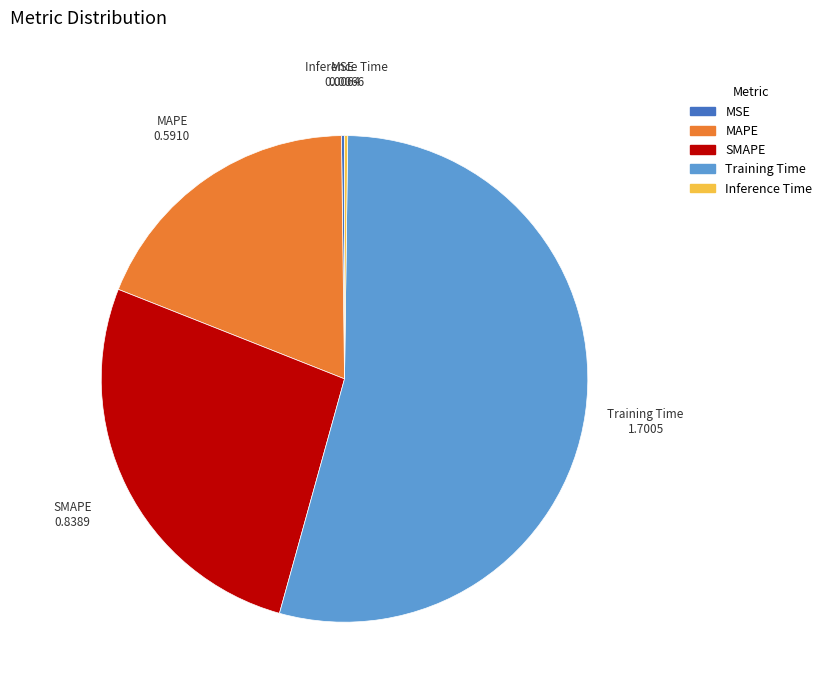

Which slice is the largest?

Training Time